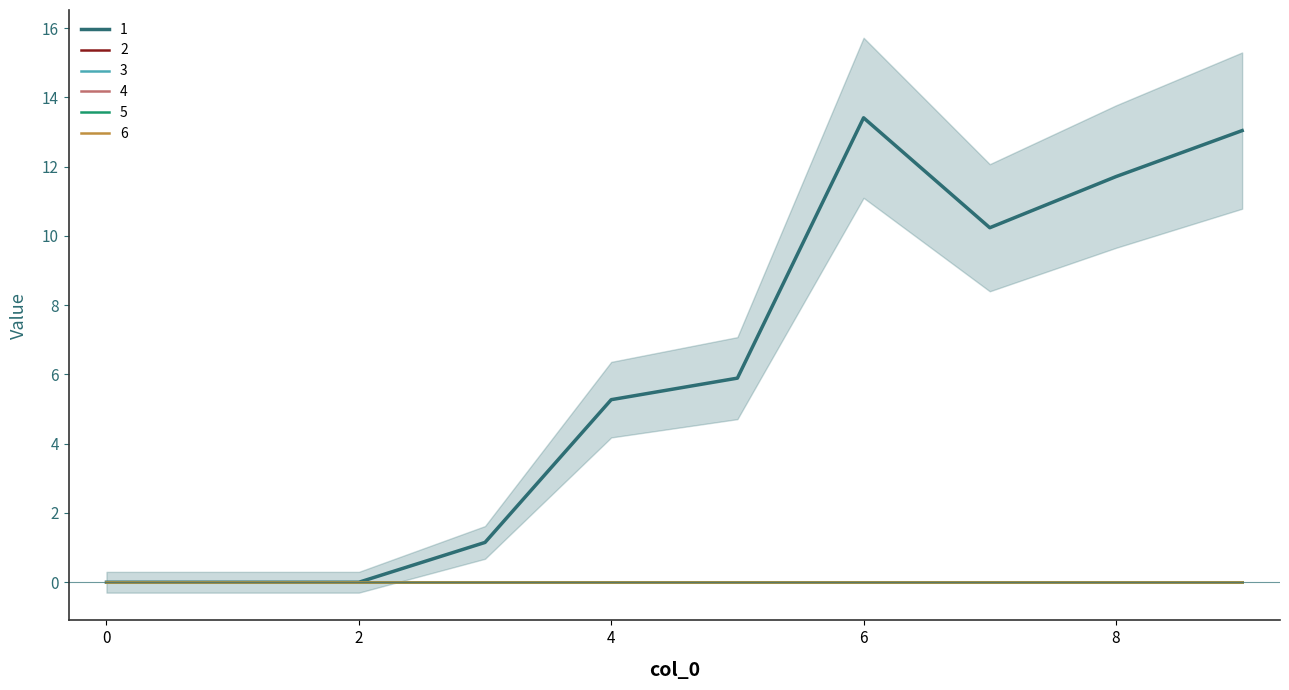

Rank the categories by 1 value from highest to lowest.

6, 9, 8, 7, 5, 4, 3, 0, 1, 2